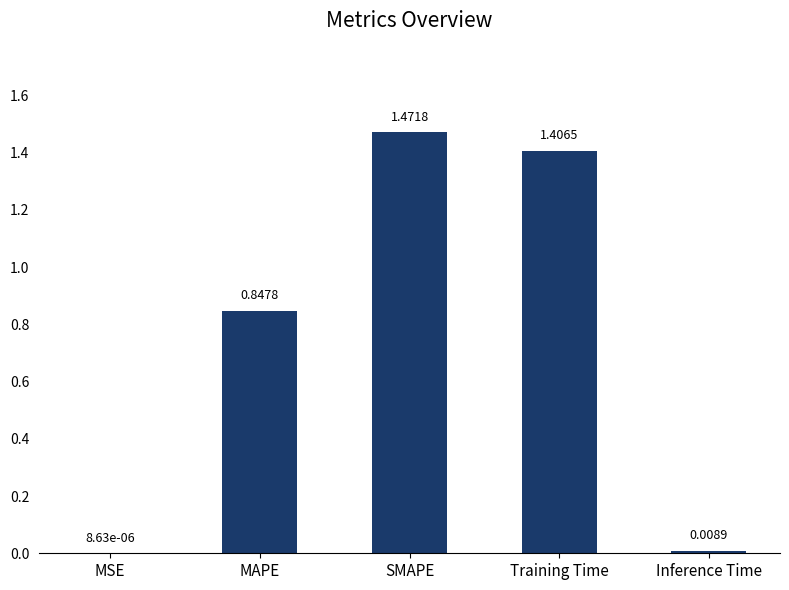

At which label is the value closest to 0?

MSE